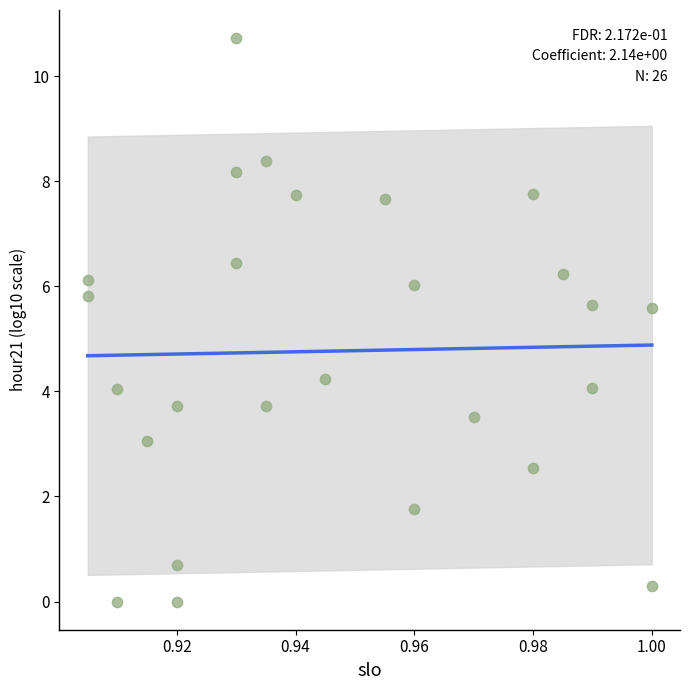

What is the range of Y values (max minus min)?

10.7